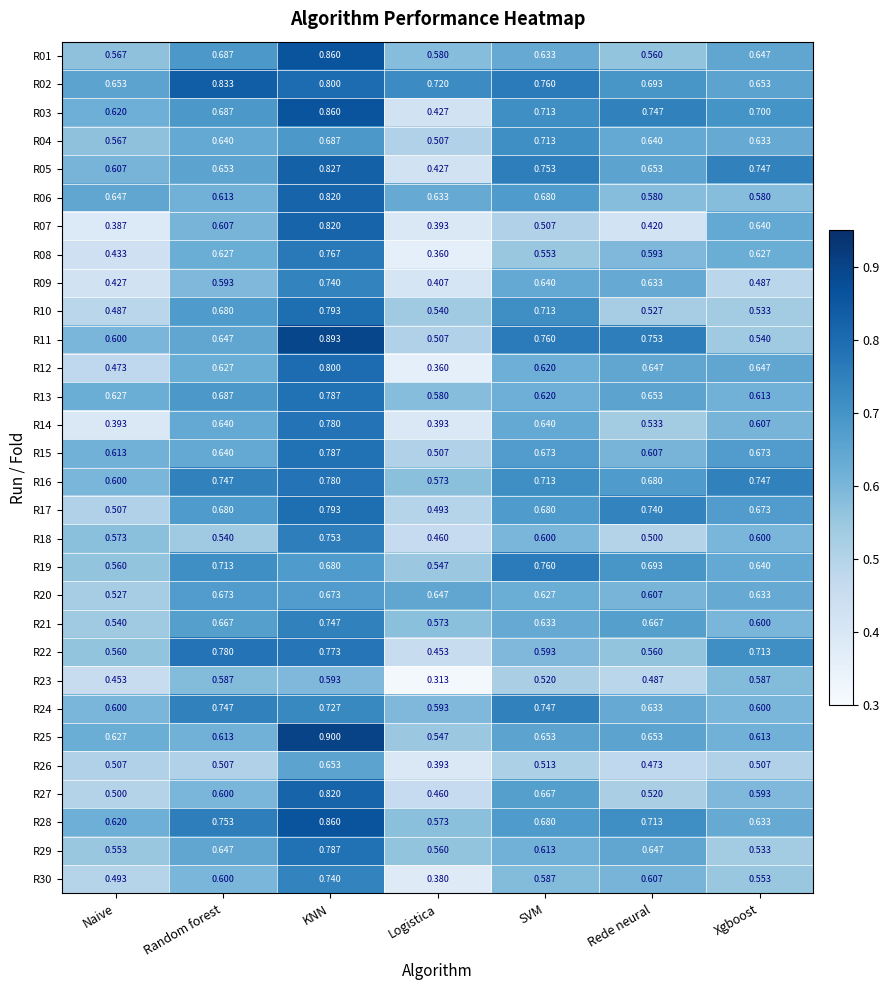

Where is R25 nearest to the value 0?

Logistica